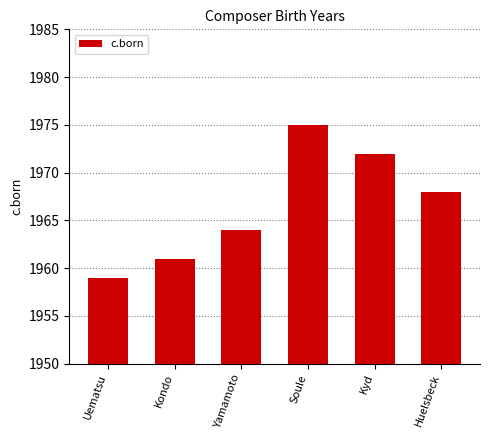

Approximately how many times larger is the value at Uematsu compared to Huelsbeck?

1.0